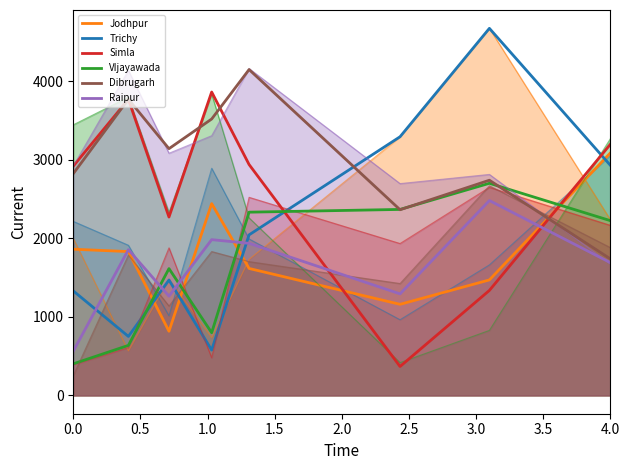

Which series changed the most between 2.5 and 3.5?

Simla